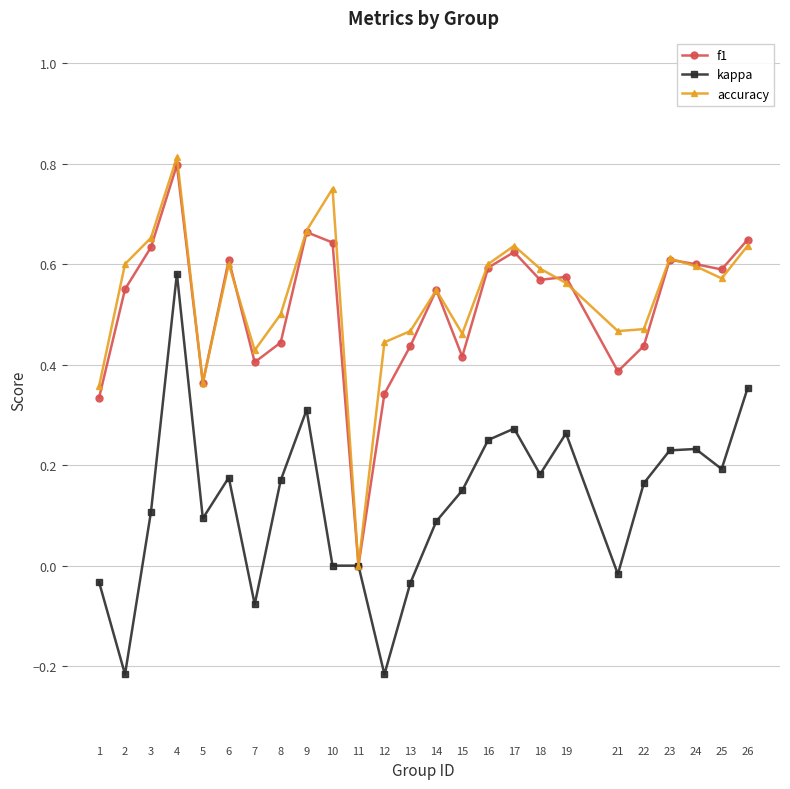

True or false: accuracy has more than 1 interior local peaks.

True